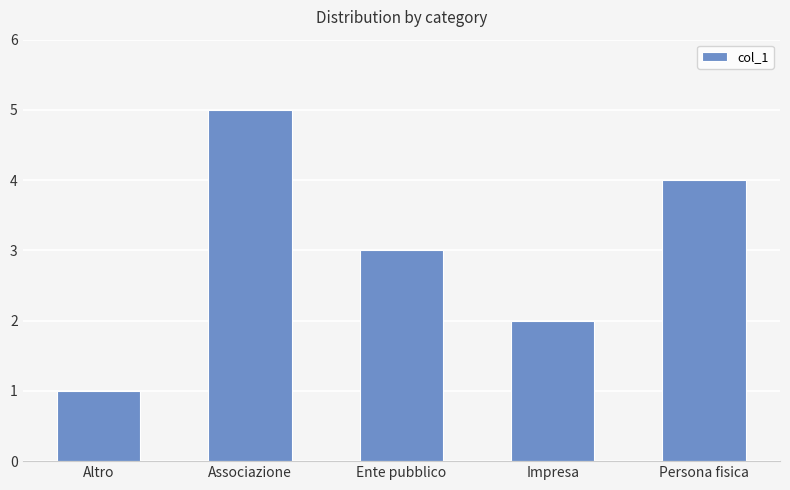

What is the sum of all values?

15